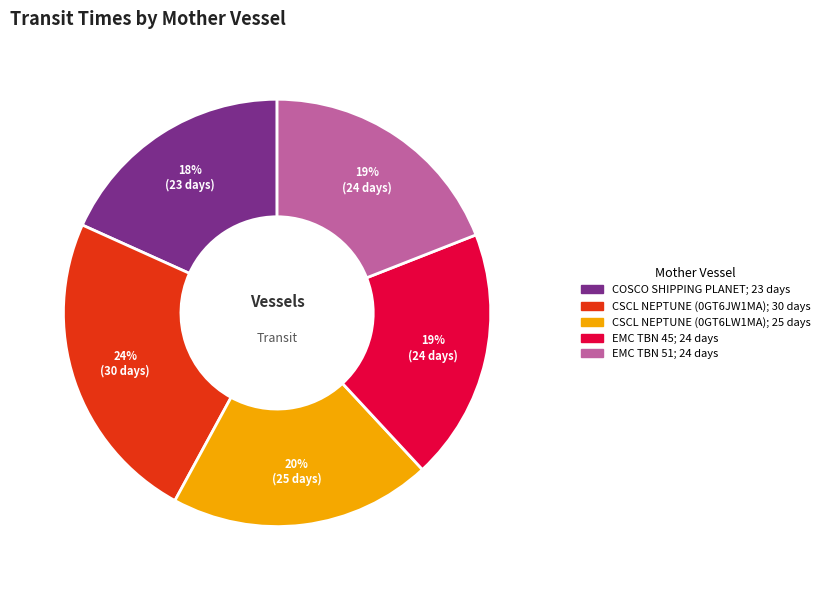

Does EMC TBN 45 represent more than half of the total?

No